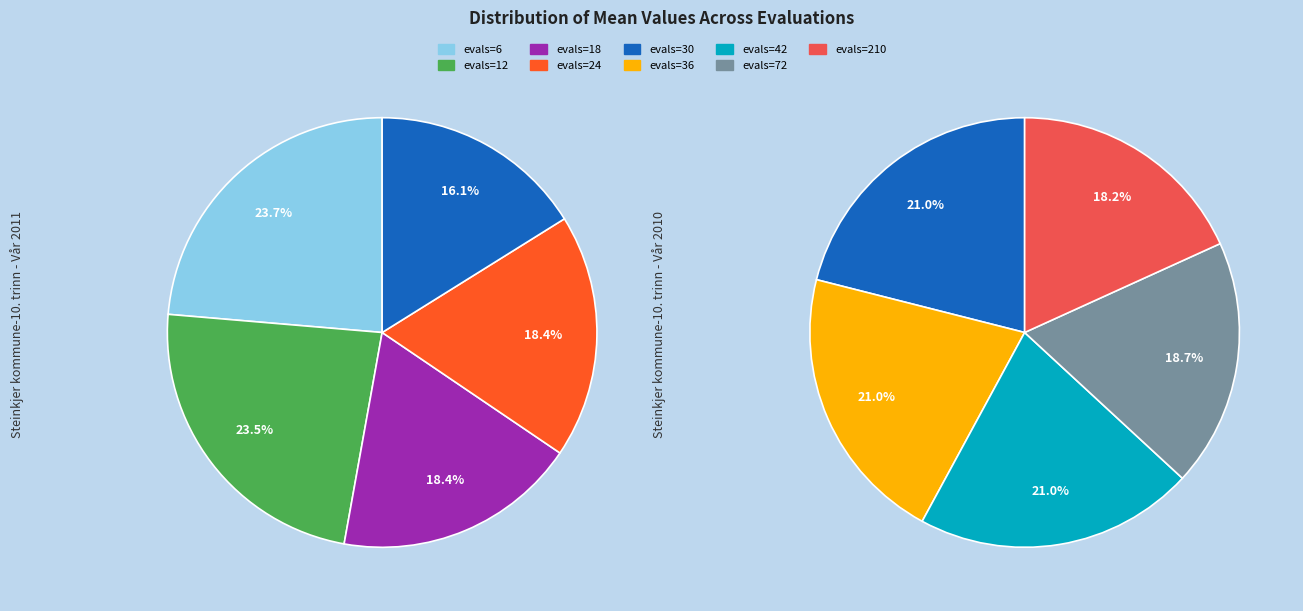

Does evals=72 account for over 50% of the chart?

No